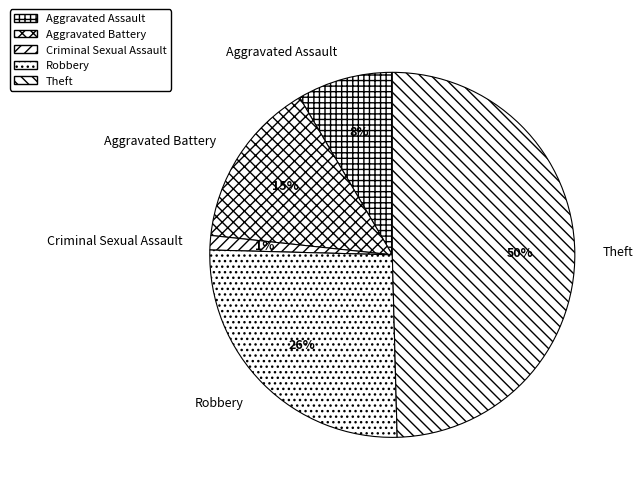

Do Robbery and Theft together represent more than half of the pie?

Yes